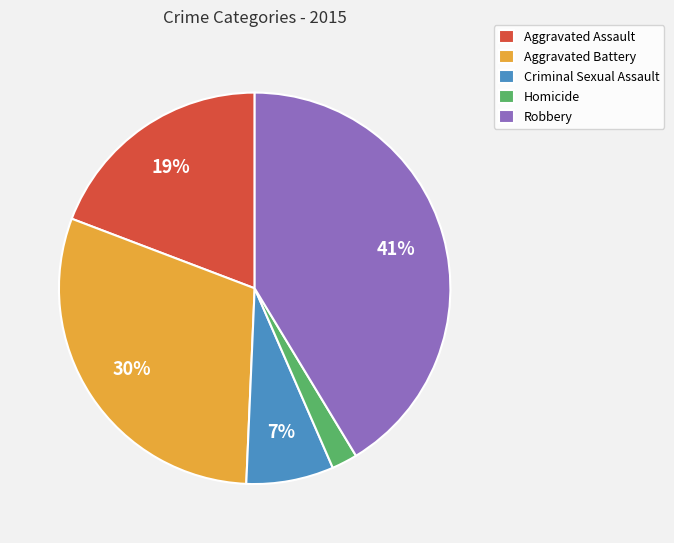

To the nearest percent, what portion does Aggravated Battery represent?

30%